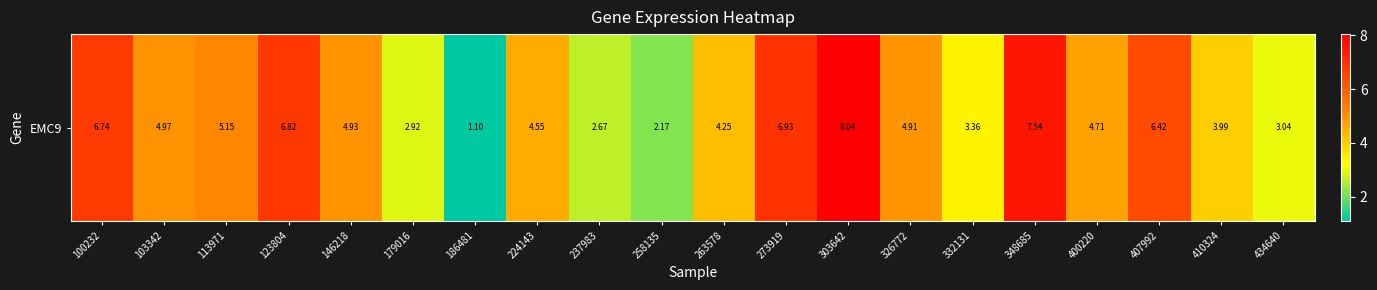

At which category does the chart reach its minimum across all series?

186481